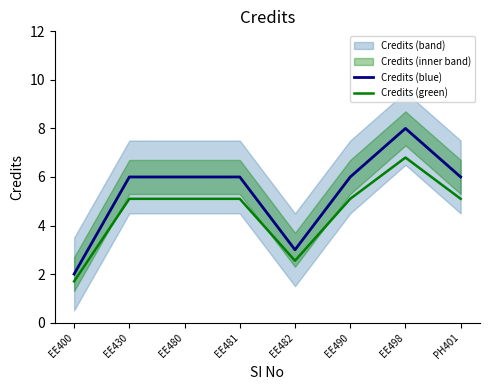

What position from the right is EE400?

8